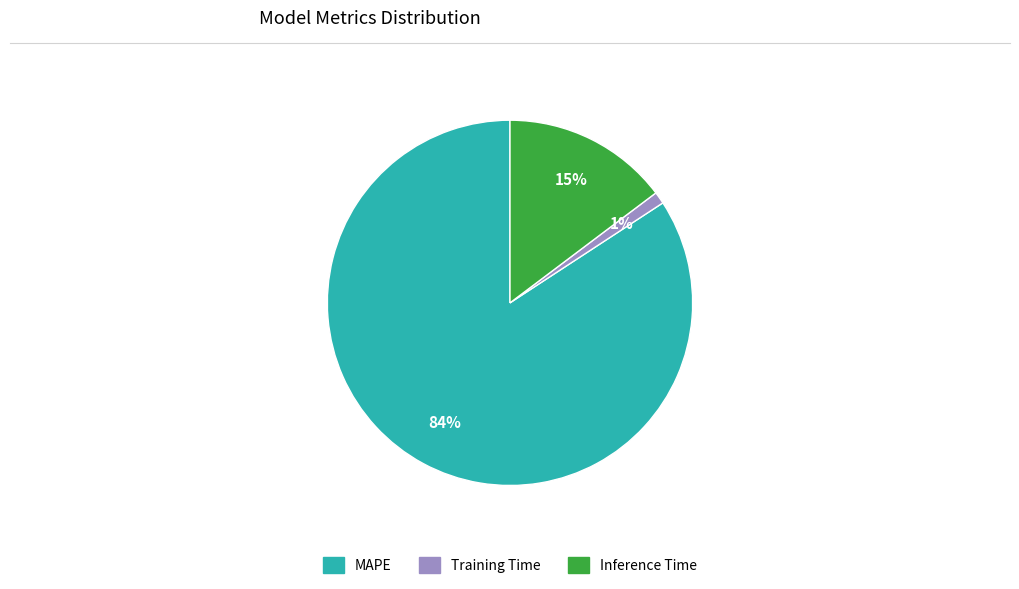

To the nearest percent, what percentage of the pie is MAPE?

84%